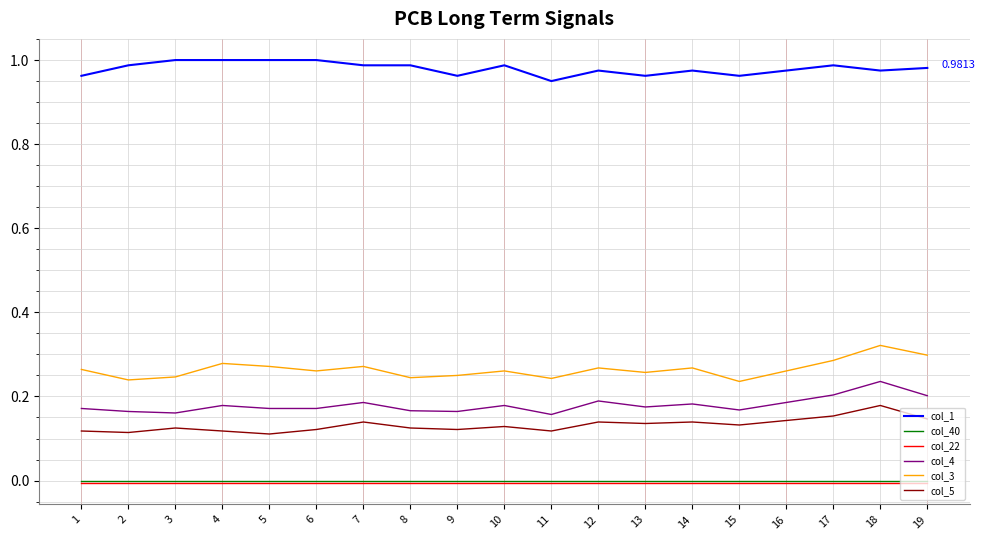

Count the number of categories in the chart.

19